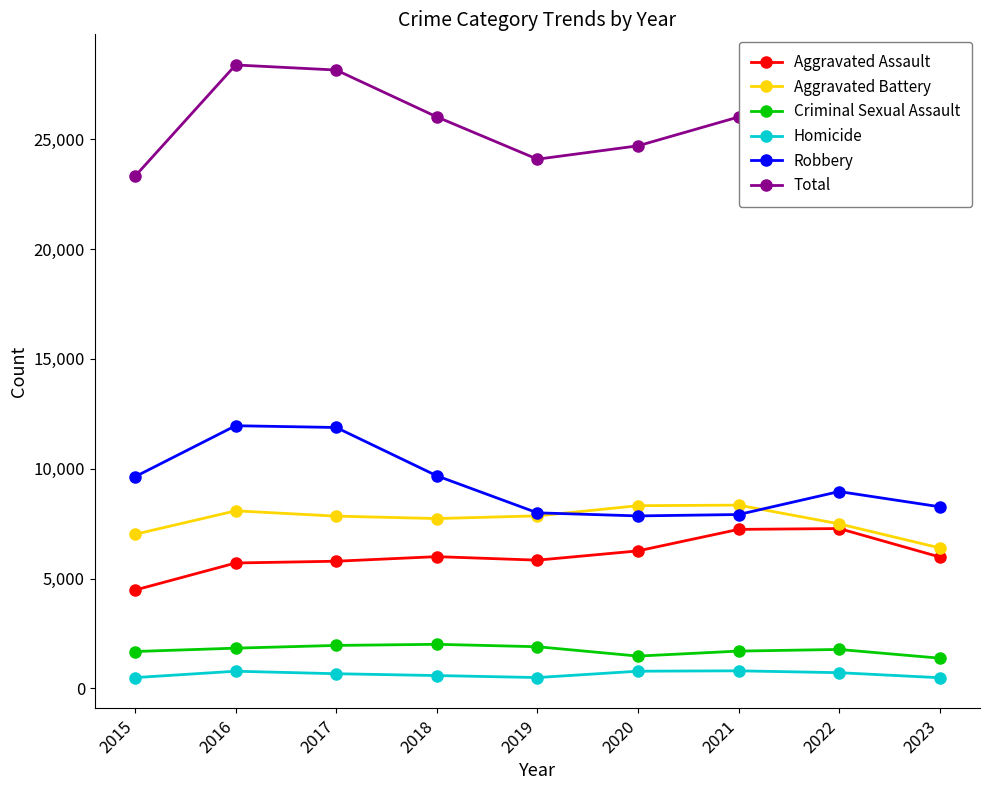

Which series has the largest range (max minus min)?

Total